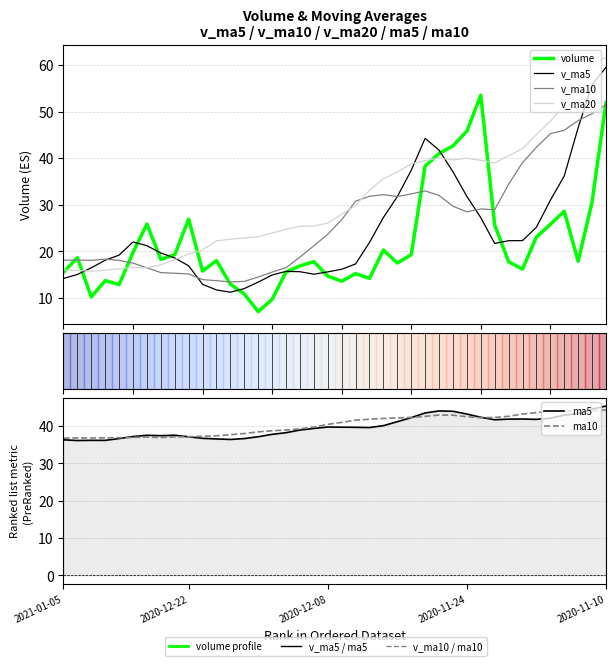

What position from the right is 36?

4